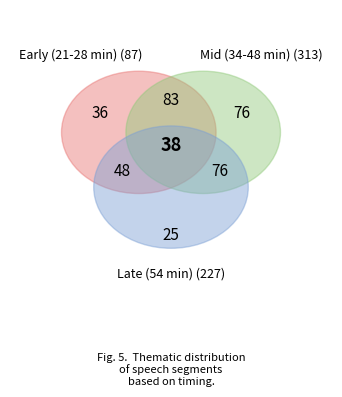

To the nearest percent, what is the average slice percentage?

11%